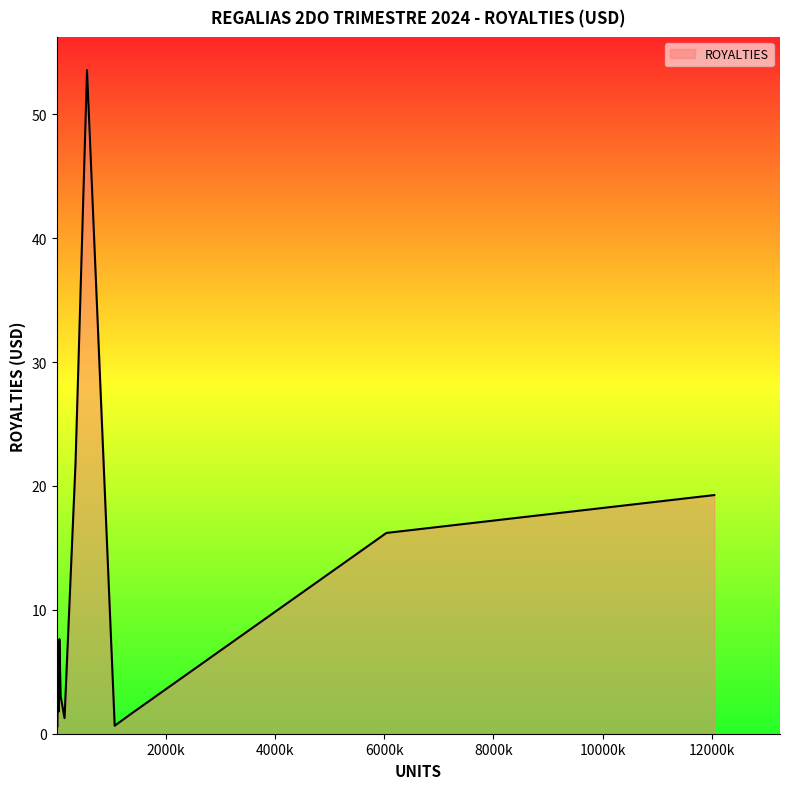

What is the maximum value shown in the chart?

53.6